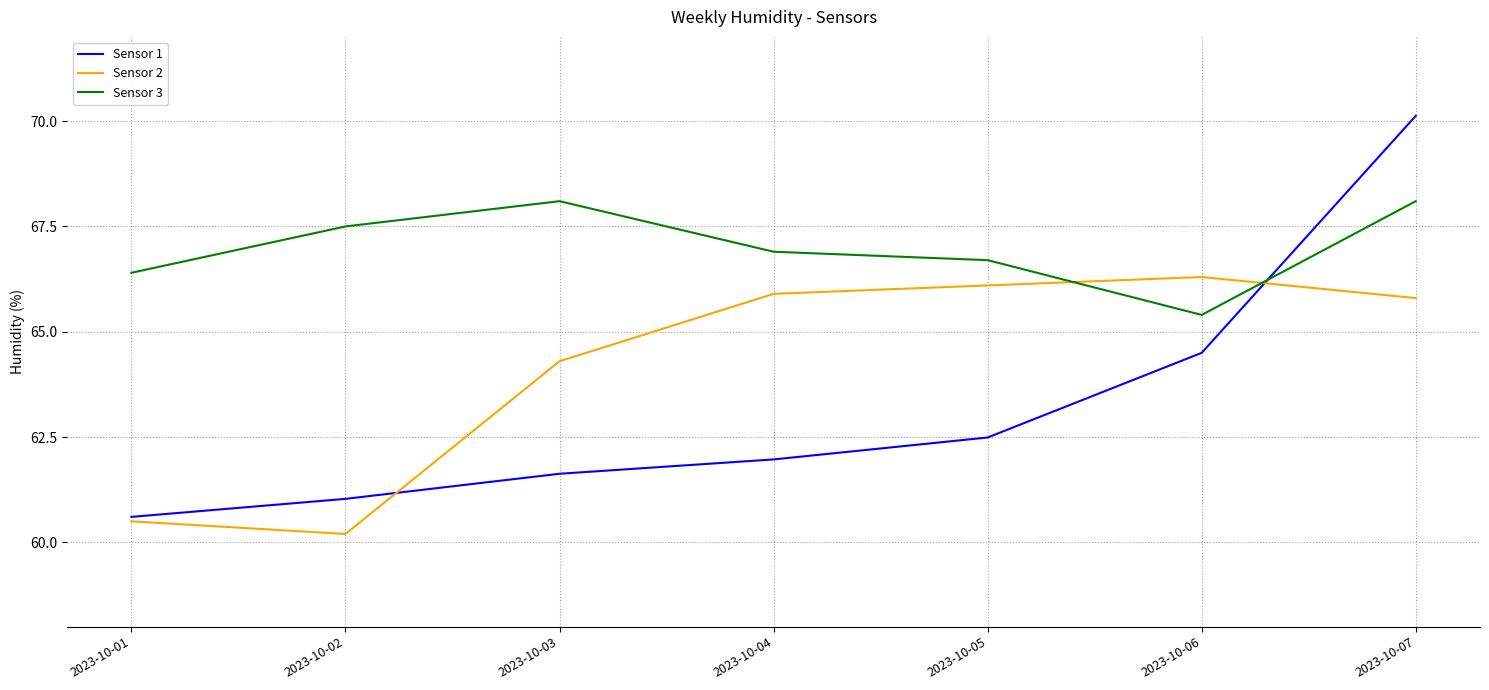

What is the difference between the highest and lowest values at 2023-10-07?

4.3